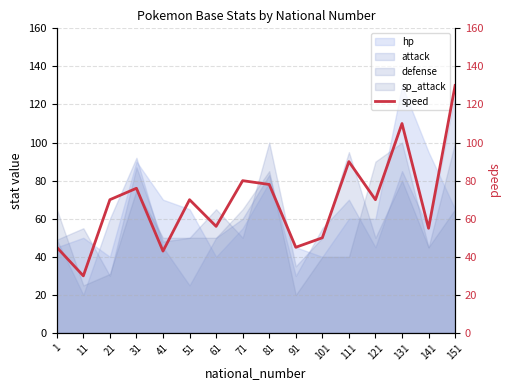

How many lines are shown in the chart?

1